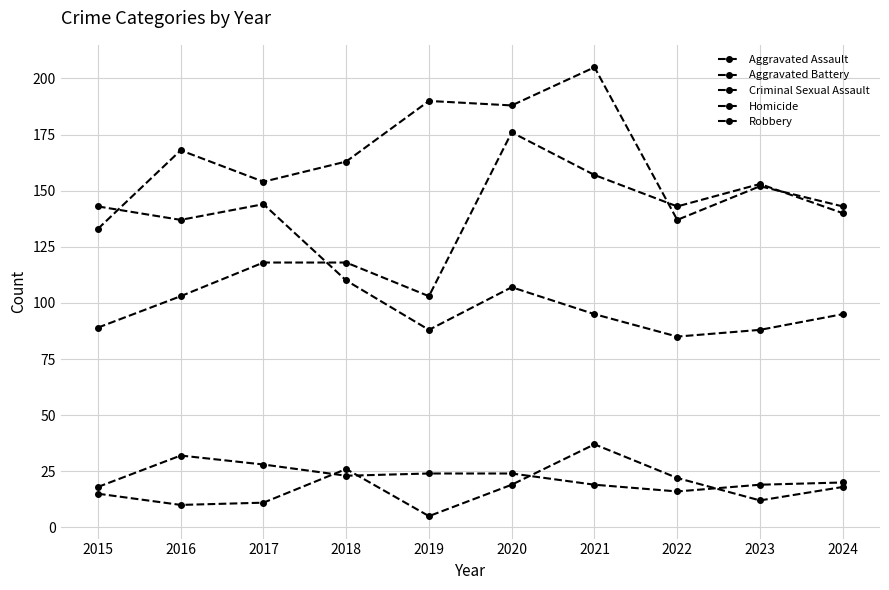

At which category is the sum across all series the highest?

2020